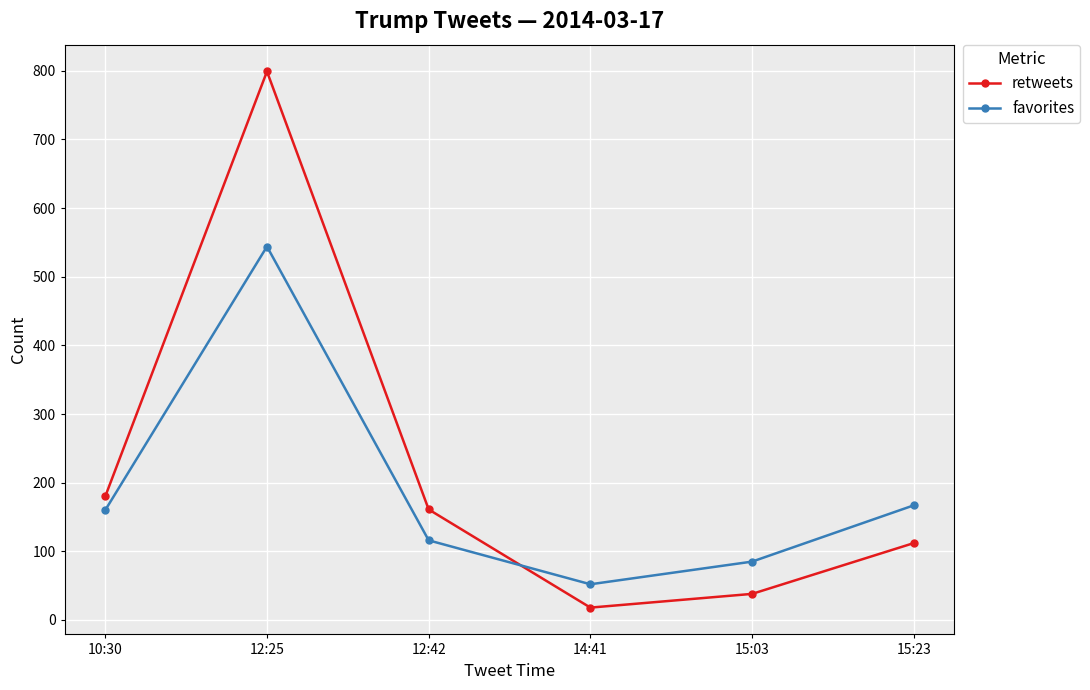

How many data points in retweets are less than 161?

3